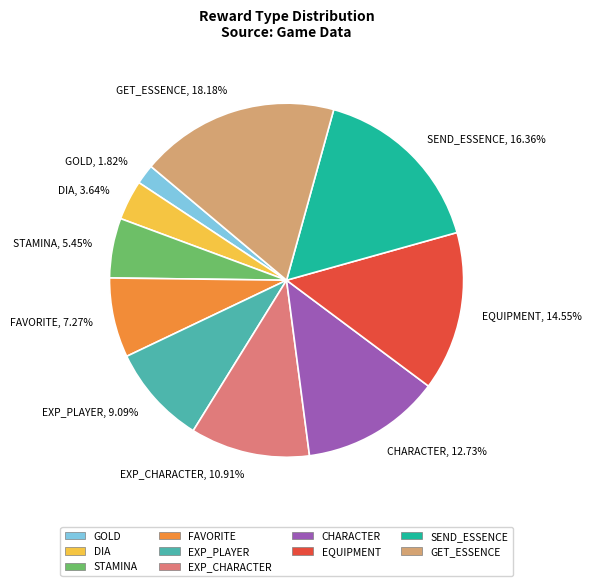

True or false: GET_ESSENCE accounts for 18% of the total.

True